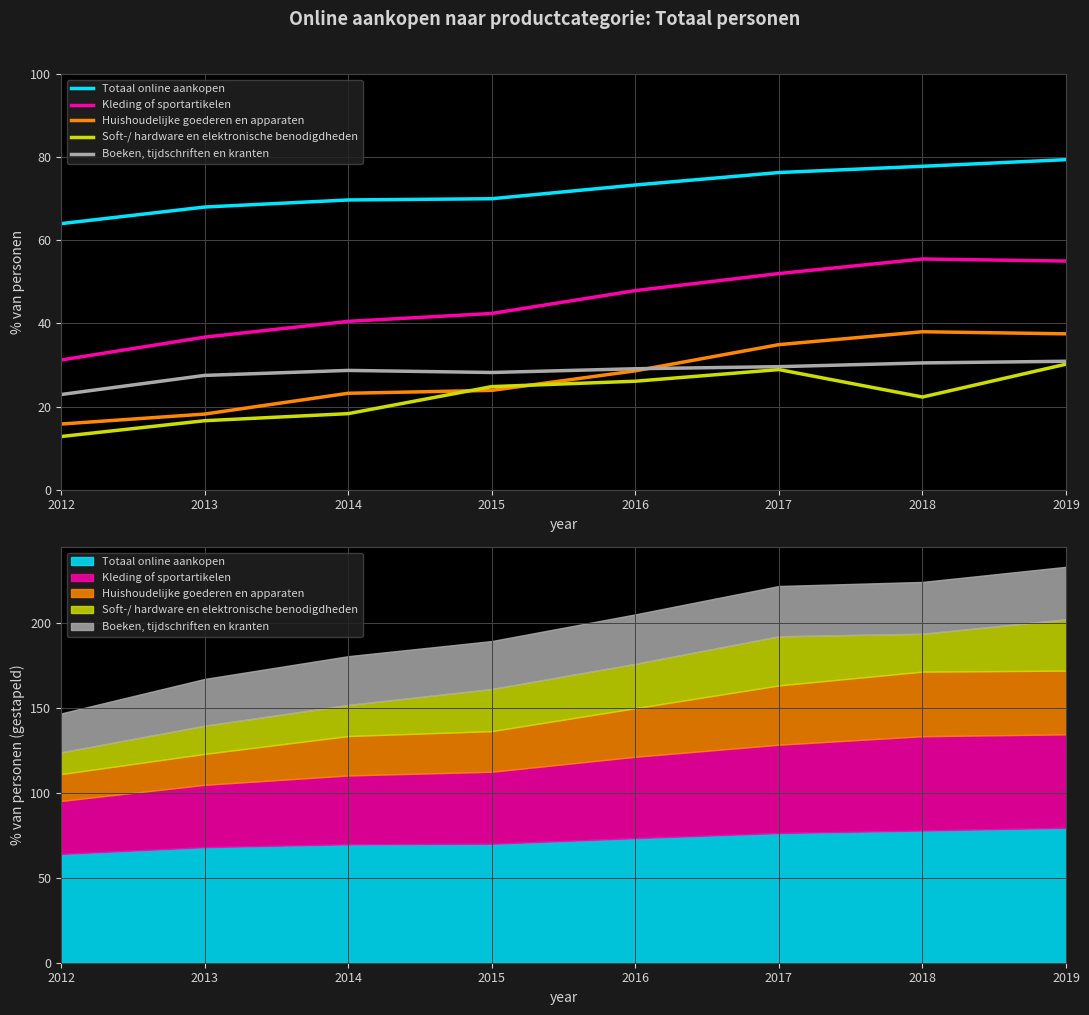

True or false: Totaal online aankopen has a value of 51.2 at 2018.

False